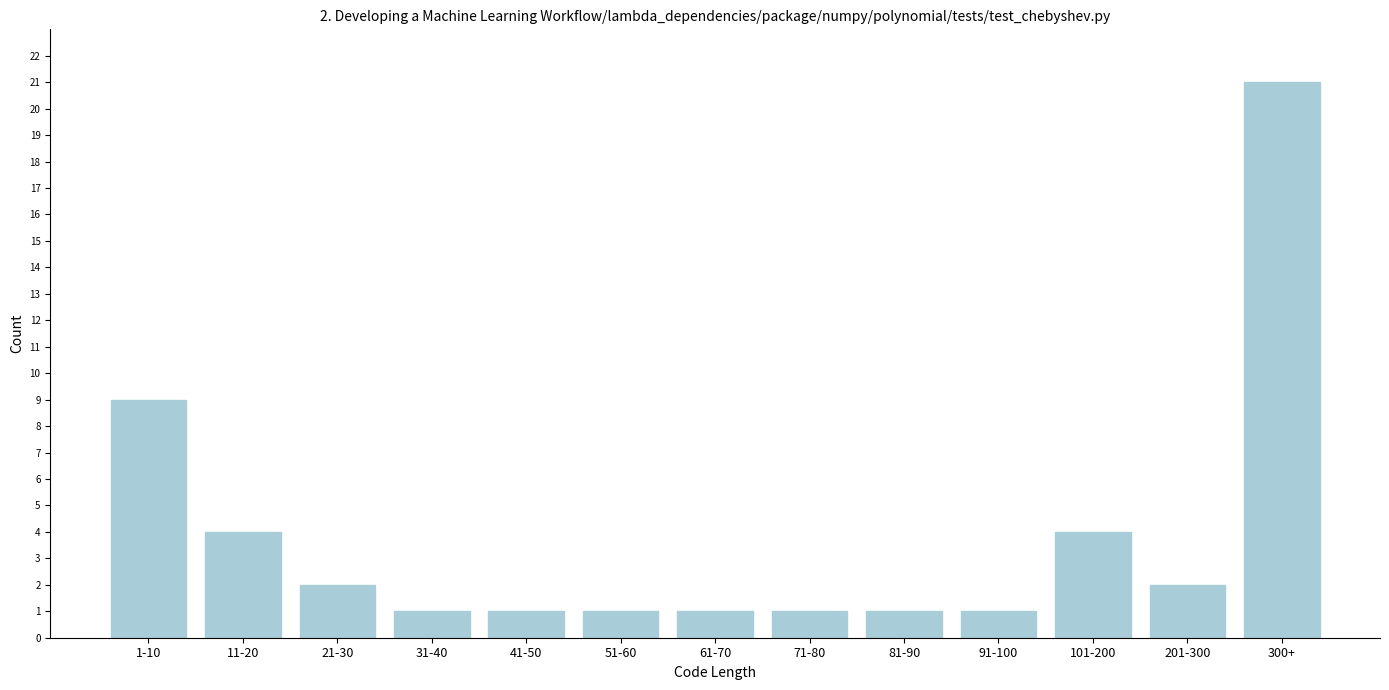

Reading right to left, transcribe all the data shown in this chart.

21	2	4	1	1	1	1	1	1	1	2	4	9